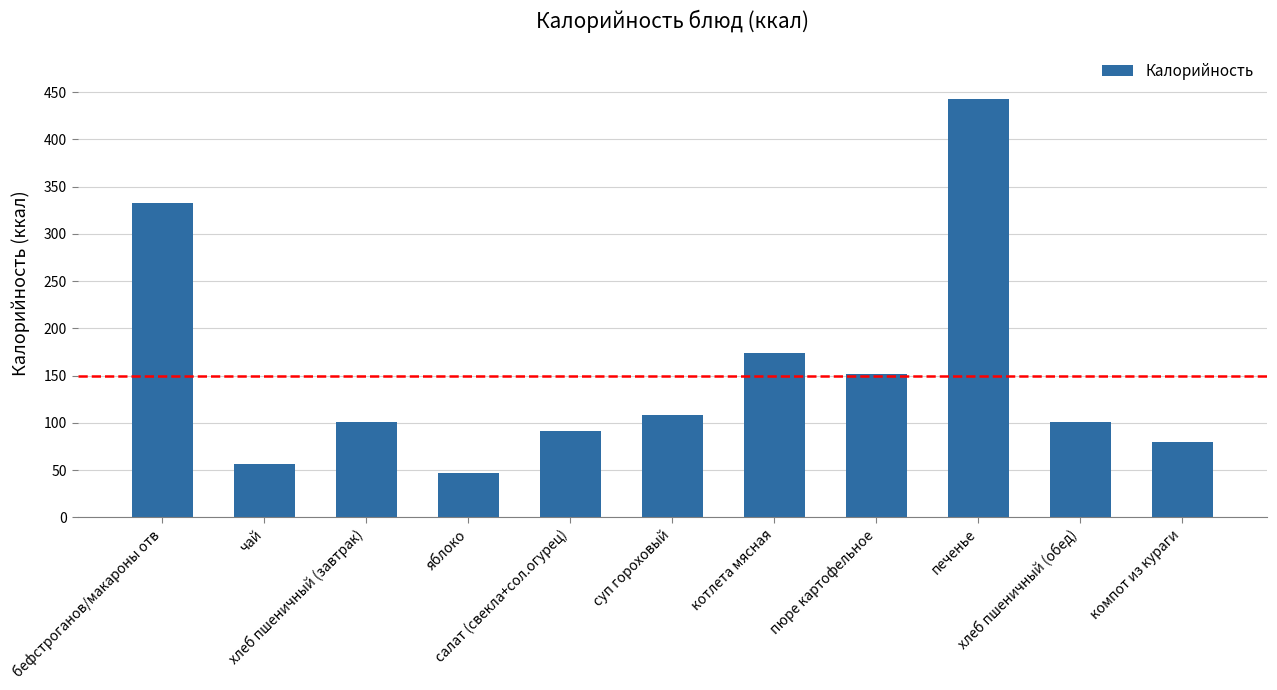

At which label is the value closest to 244?

котлета мясная